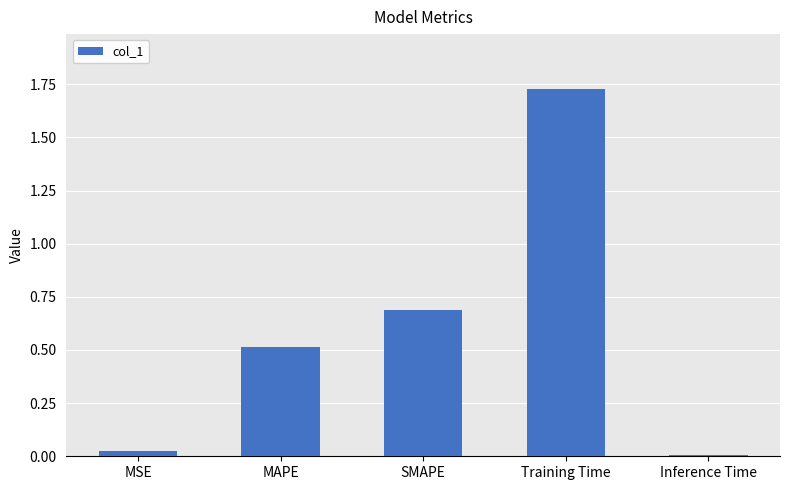

What is the average value?

0.6